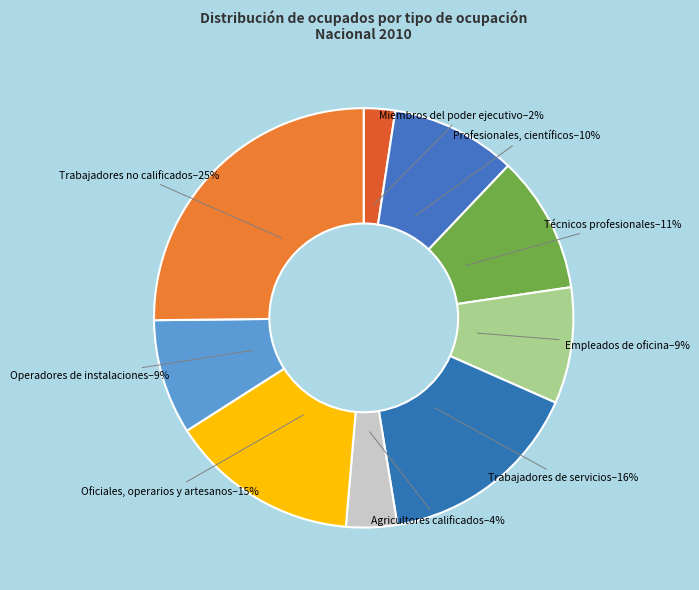

Is Oficiales, operarios y artesanos the majority of the pie?

No